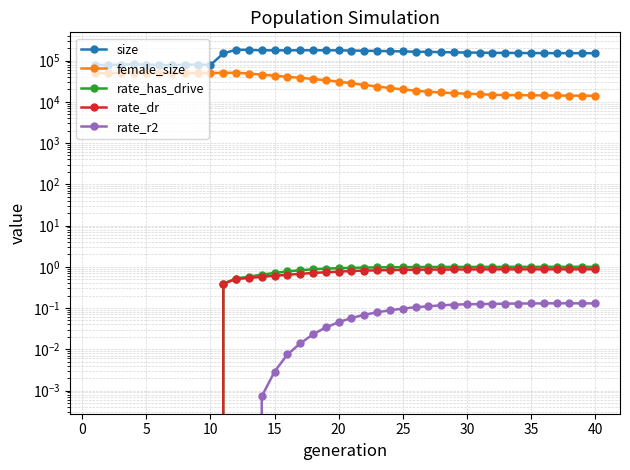

True or false: female_size has more than 2 points higher than both neighbors.

True